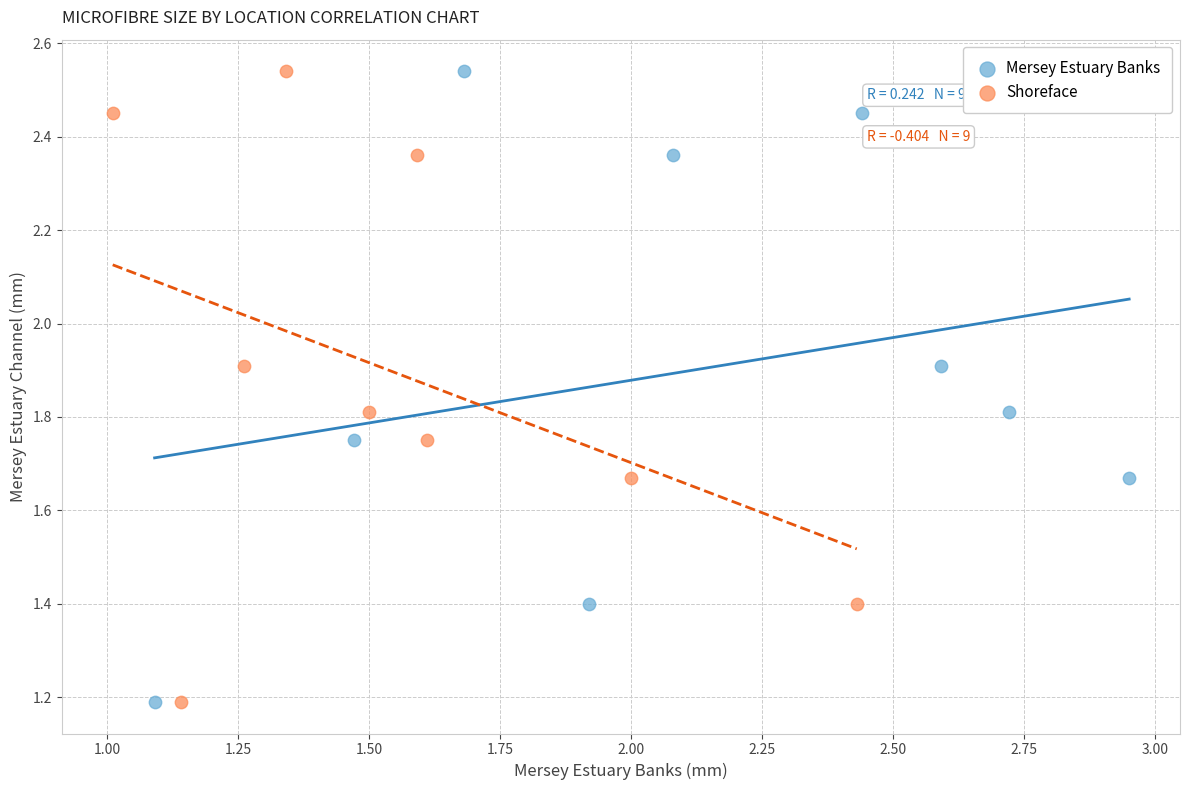

What are all the series names shown in the legend?

Mersey Estuary Banks, Shoreface